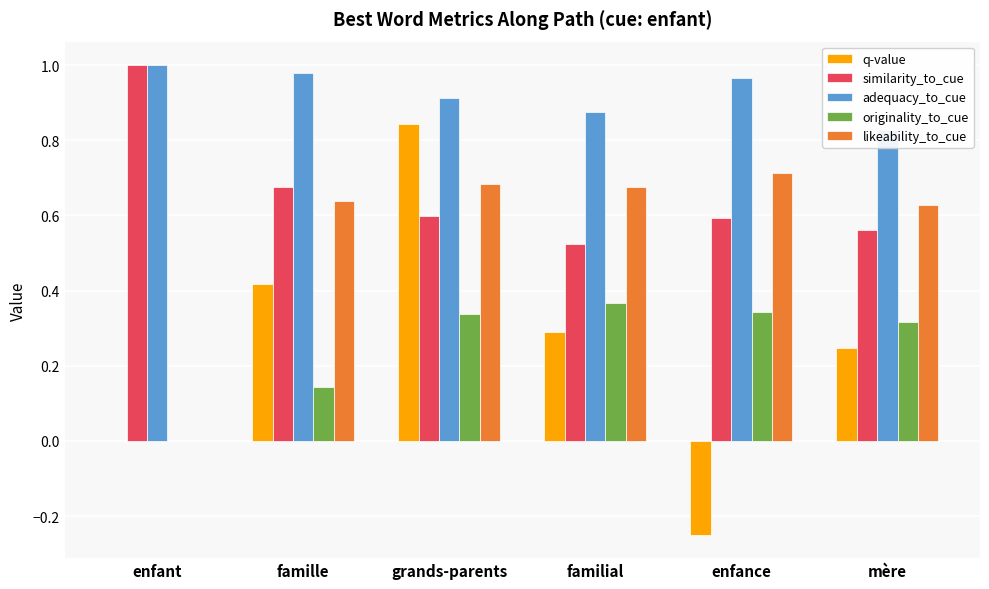

How many originality_to_cue values are between 0 and 1?

6